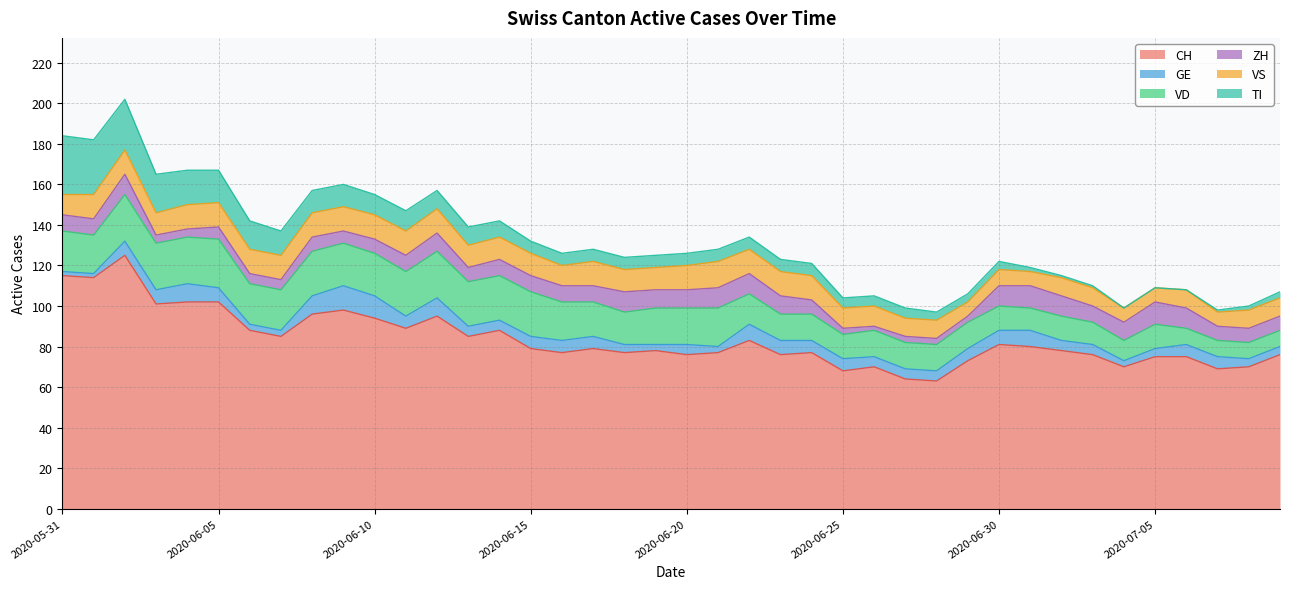

Which series has the largest total across all categories?

CH